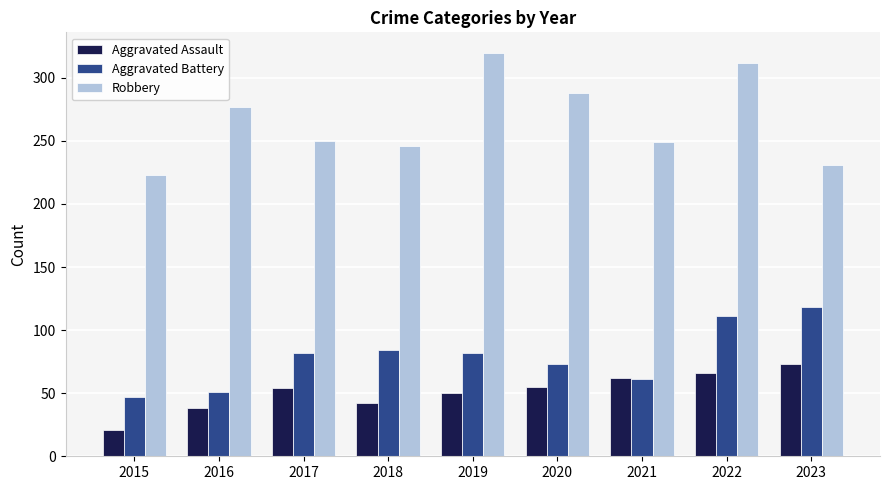

Rank the series by their maximum value, from lowest to highest.

Aggravated Assault, Aggravated Battery, Robbery